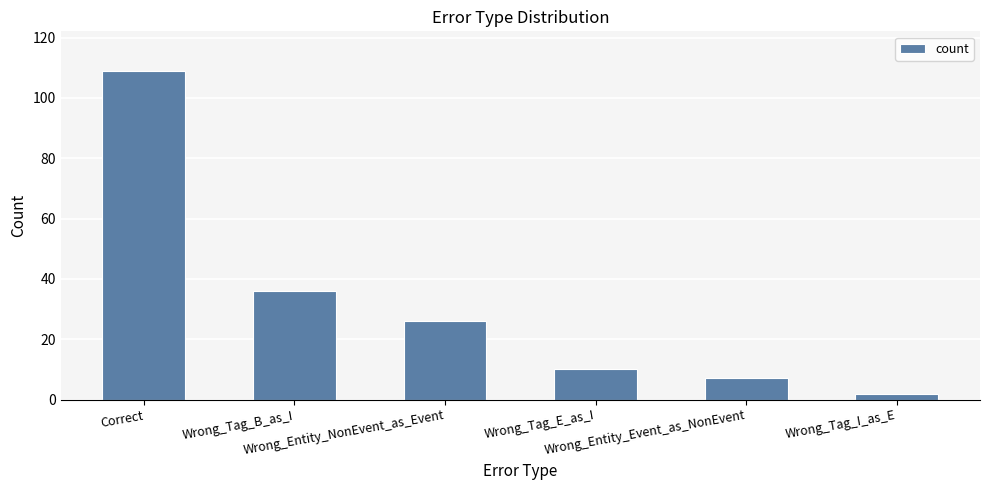

How many series are shown in this chart?

1